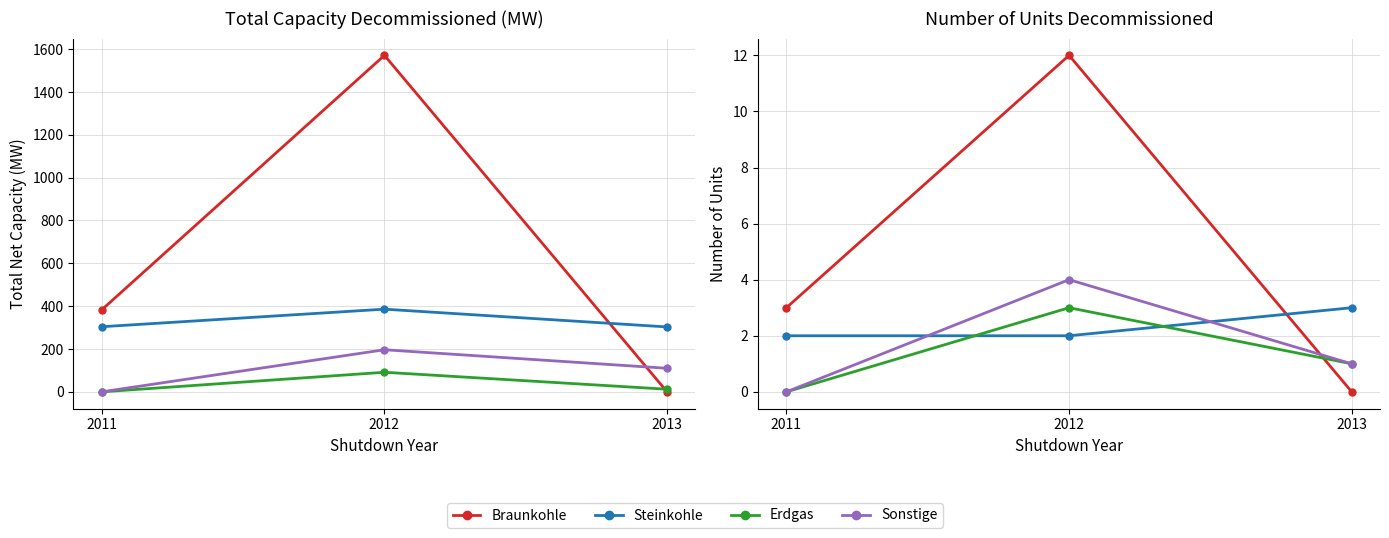

How many values in Erdgas are above zero?

2